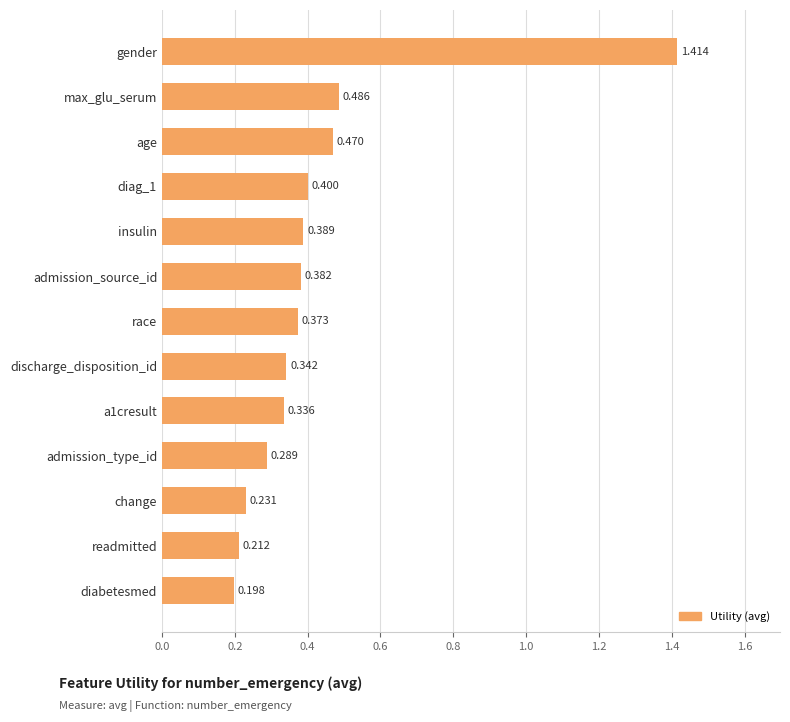

Count the values in the range 0 to 1.

12